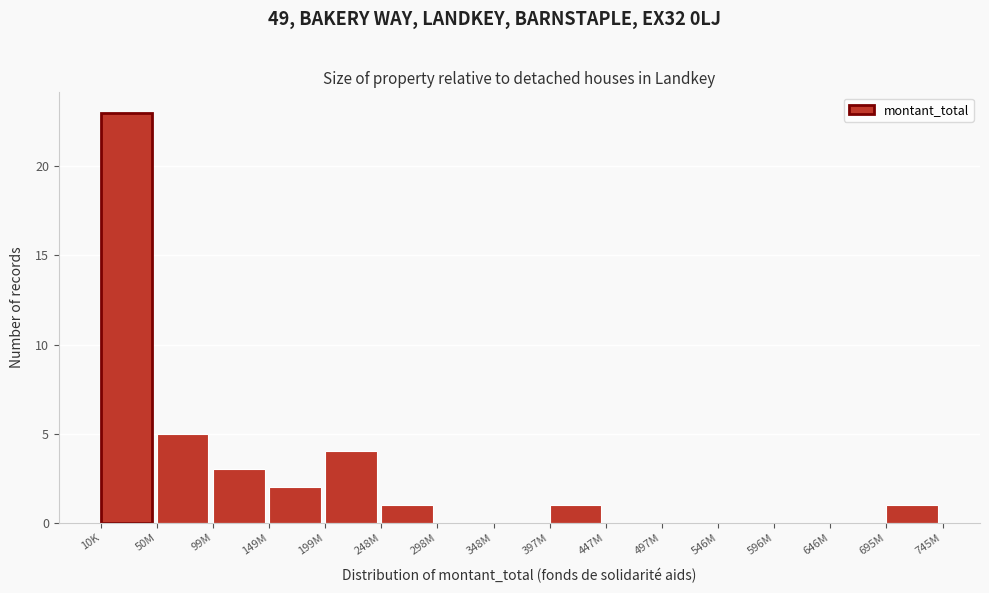

Reading left to right, list all the values displayed in this chart.

10K=23	50M=5	99M=3	149M=2	199M=4	248M=1	298M=0	348M=0	397M=1	447M=0	497M=0	546M=0	596M=0	646M=0	695M=1